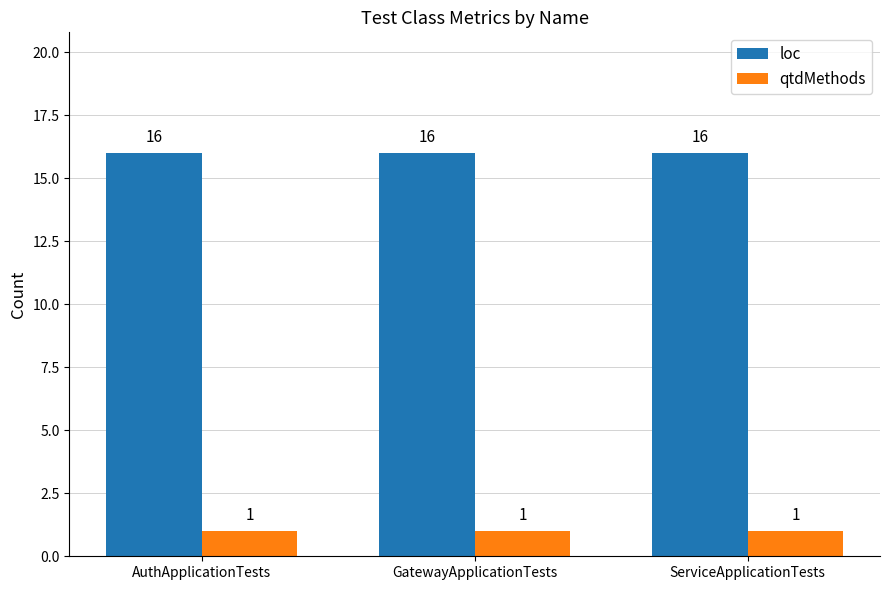

What is the sum of all loc values?

48